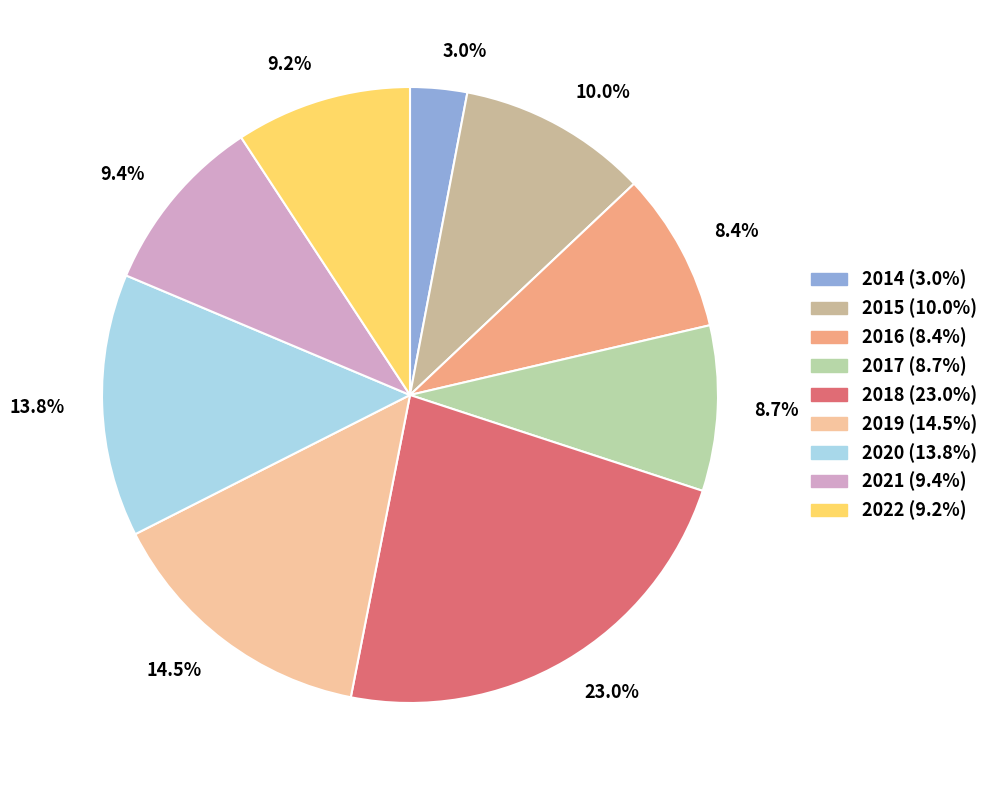

What is the largest slice in the pie chart?

2018